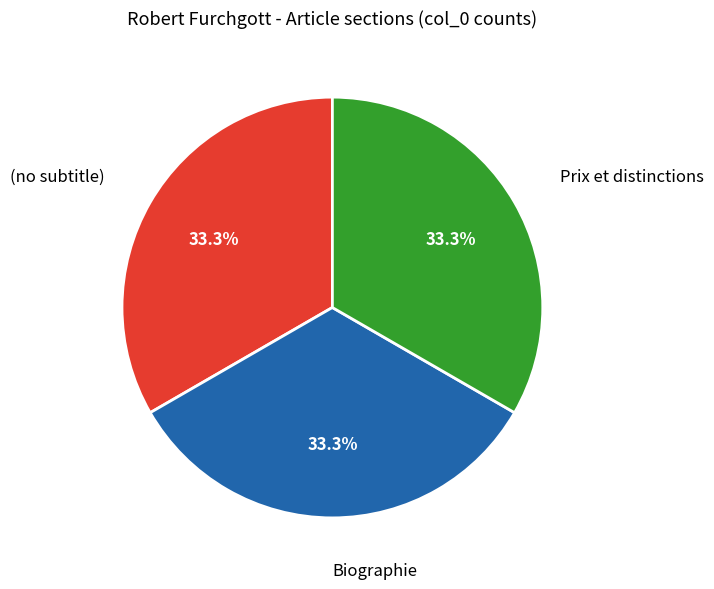

To the nearest percent, what is the average slice percentage?

33%